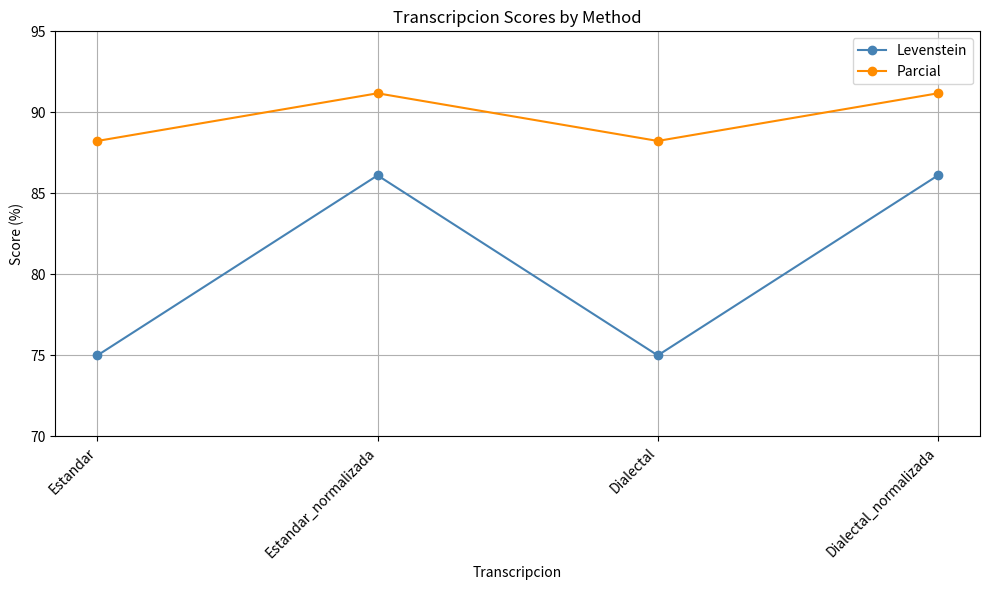

At how many categories does at least one series exceed 79?

4